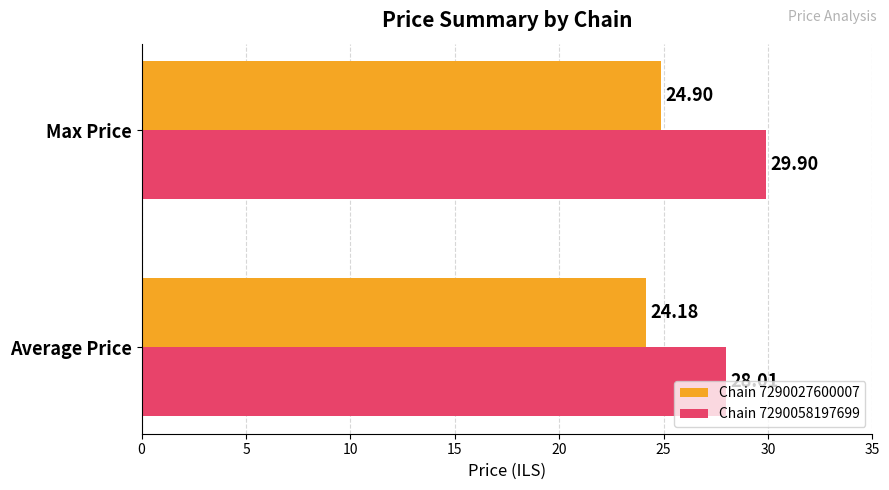

At which category is the sum across all series the highest?

Max Price